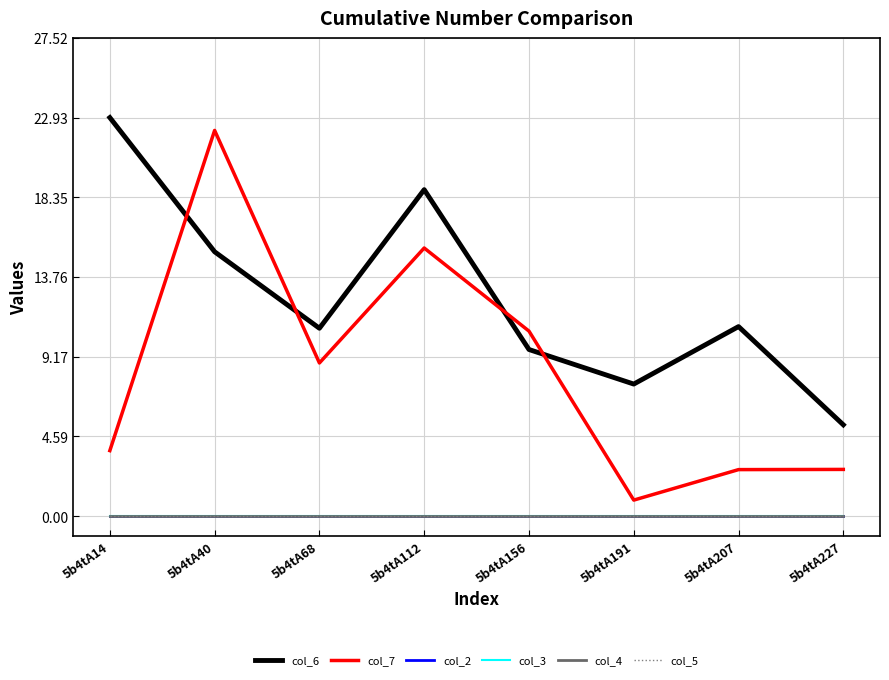

True or false: col_7 and col_6 cross at least once.

True